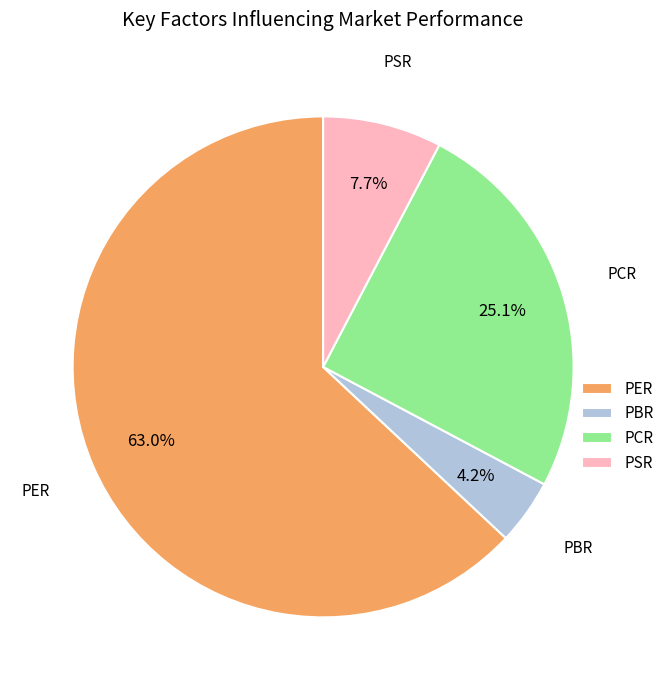

The PCR slice represents 25% of the pie. True or false?

True